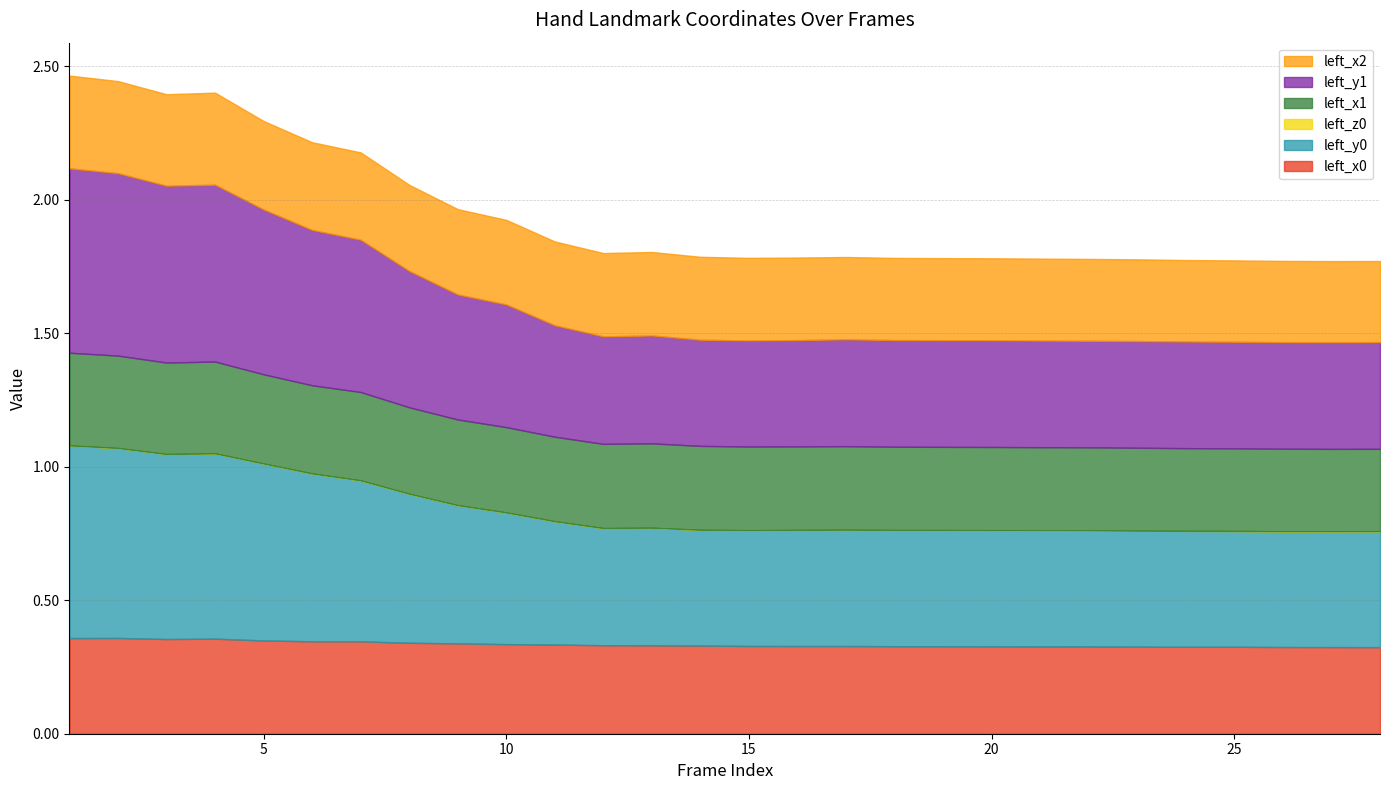

Where is left_x1 nearest to the value 0?

27